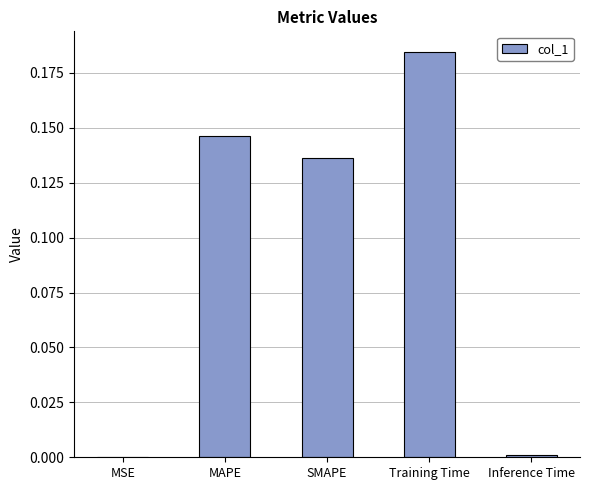

The chart shows a value of 0.3 at Training Time. True or false?

False